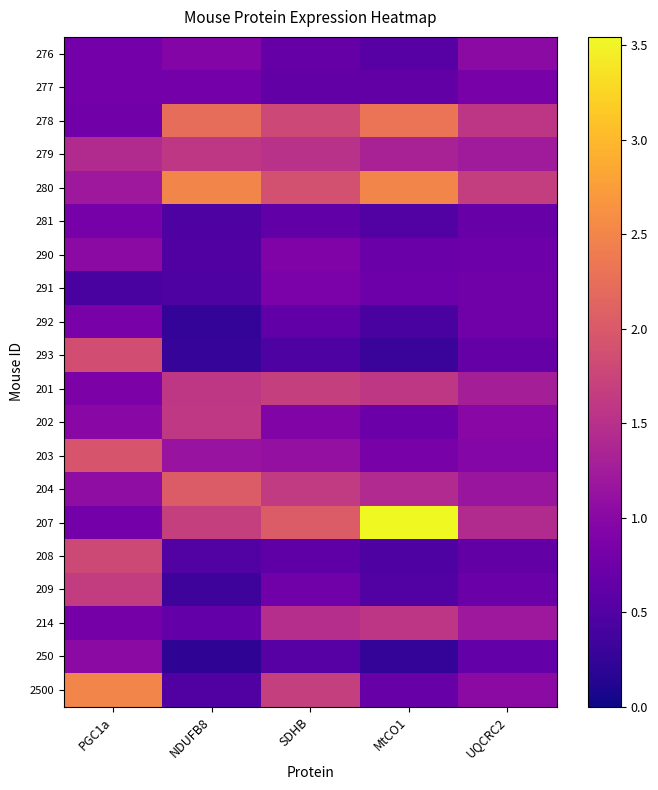

List the series in order of their peak value, lowest first.

281, 277, 292, 291, 276, 290, 250, 214, 279, 202, 209, 201, 208, 293, 203, 204, 278, 280, 2500, 207